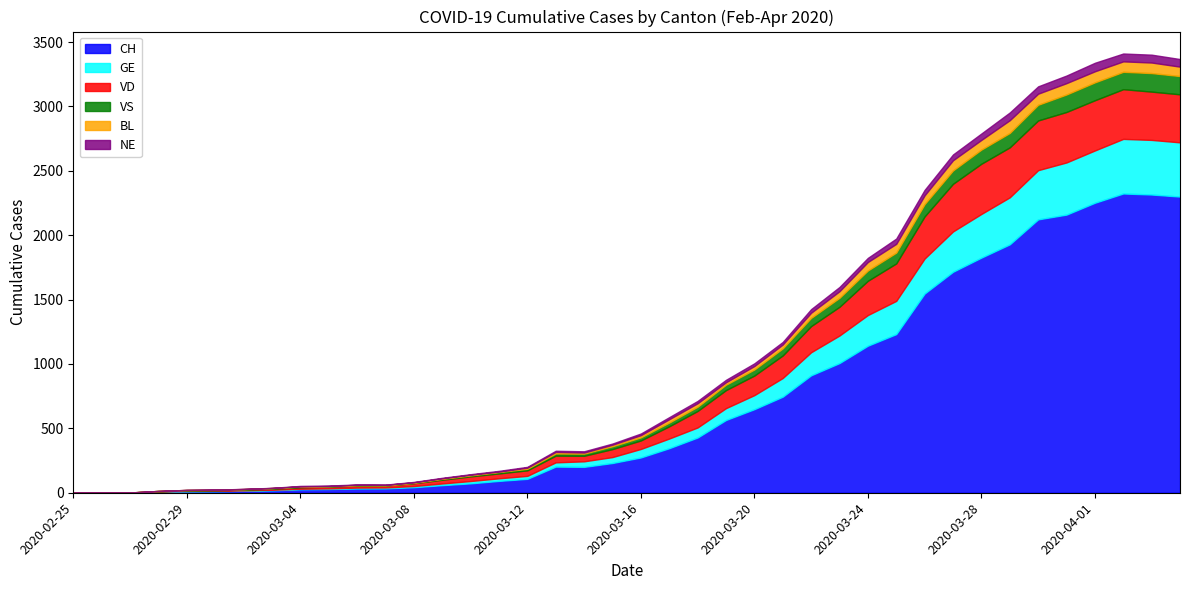

True or false: BL has a value of 6 at 2020-03-06.

False